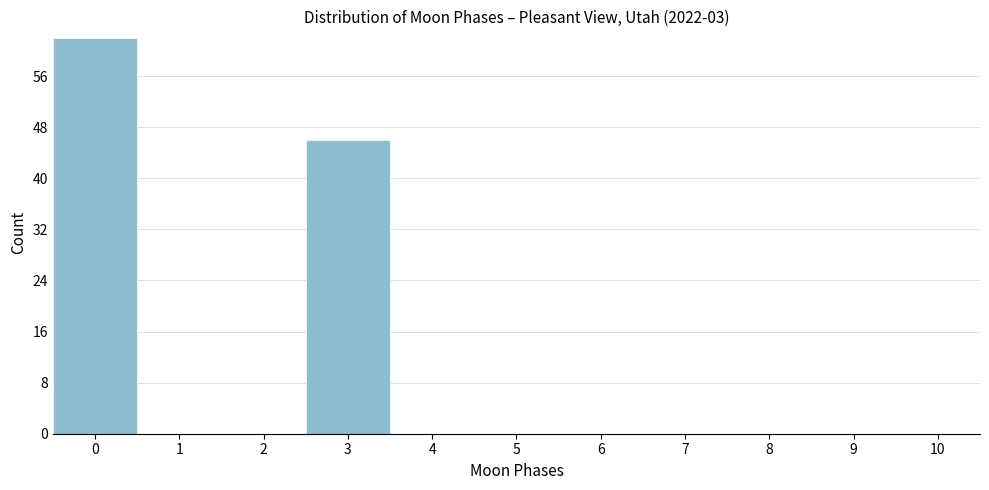

Over which range of the x-axis is the bar tallest?

-0.5 to 0.5